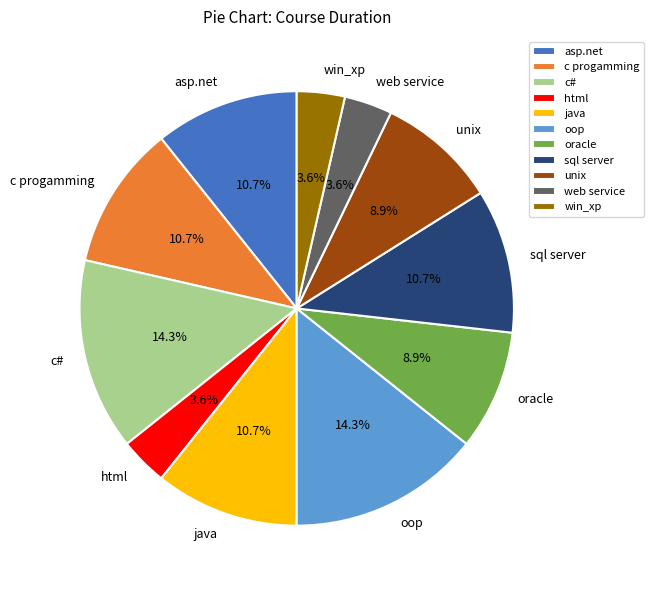

How much of the chart is everything except sql server?

89.3%